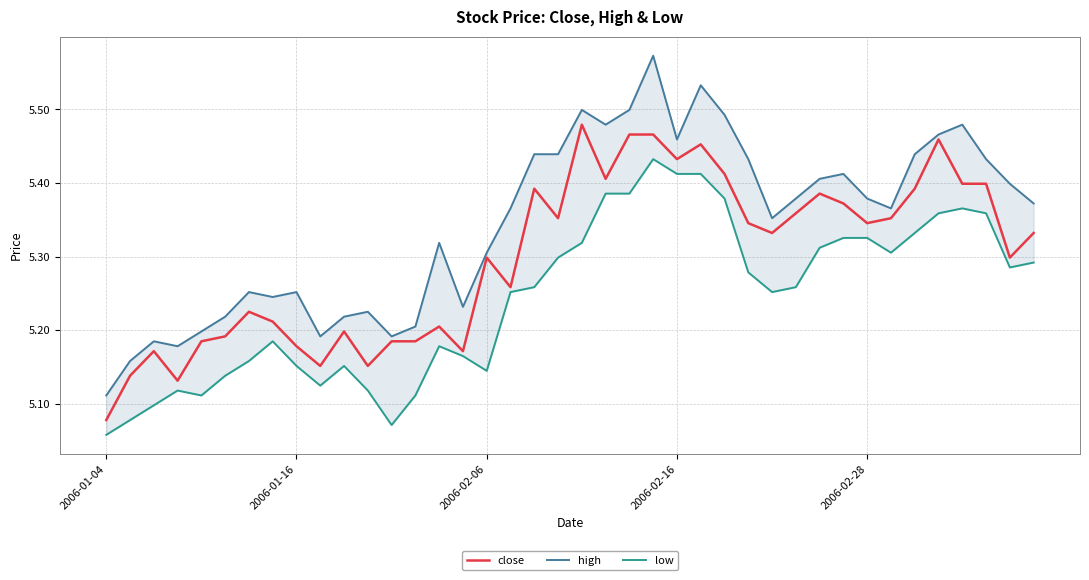

Between 6 and 5, which is larger?

6